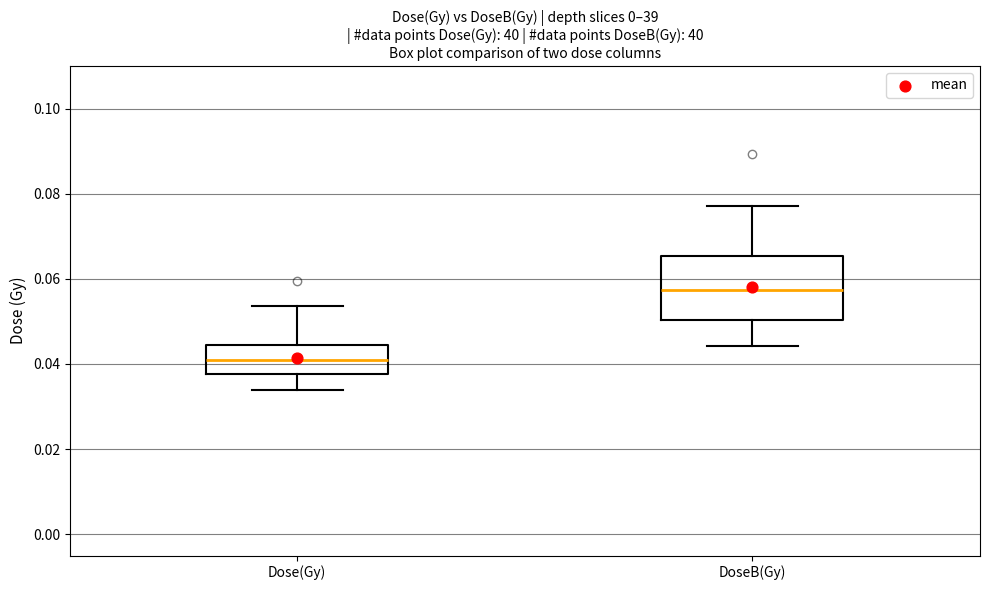

Where does the upper whisker of the box for Dose(Gy) end on the y-axis? The values are not printed on the chart, so give them approximately, as read against the axis.

0.054